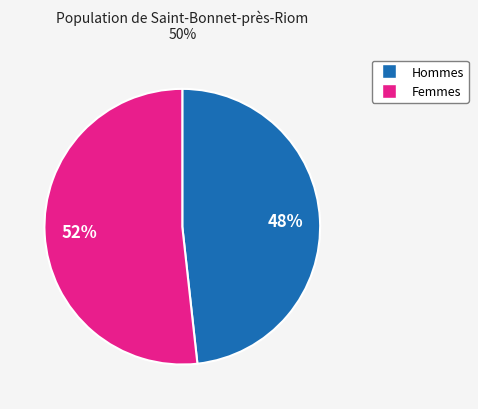

Count the number of slices in the pie.

2